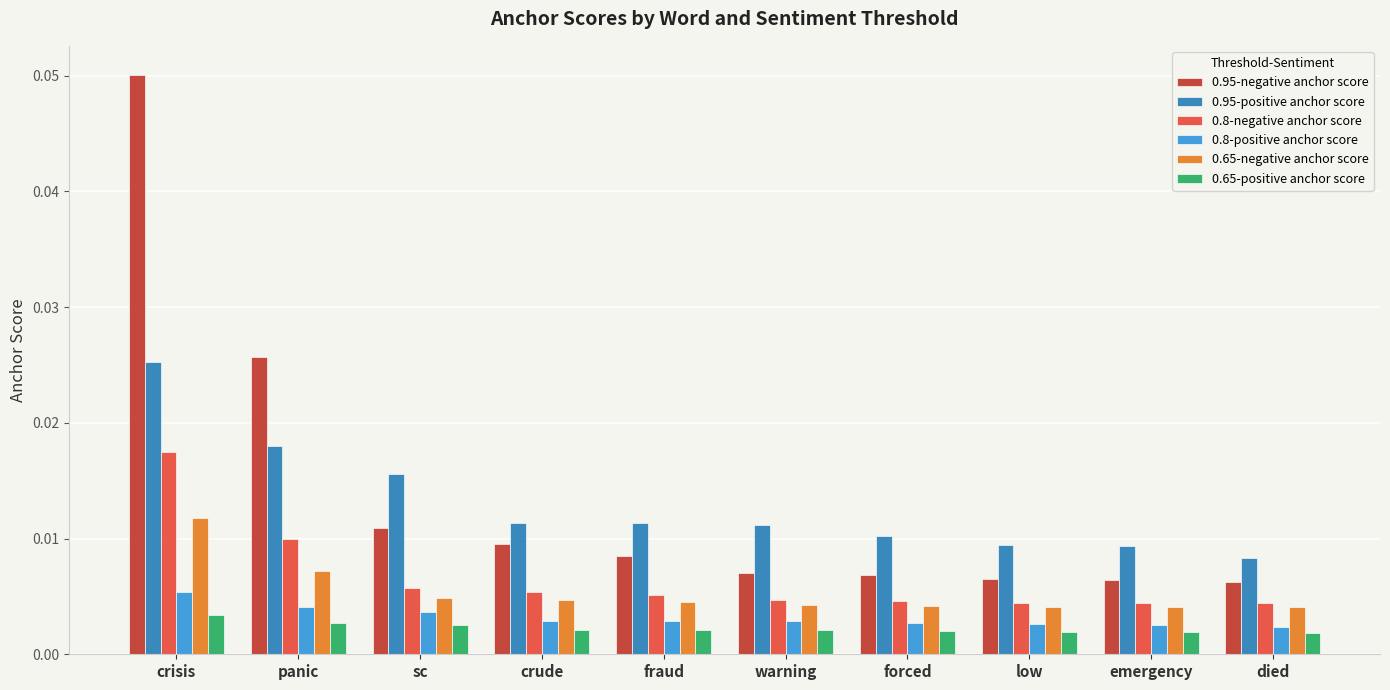

At which category does the chart reach its peak across all series?

crisis